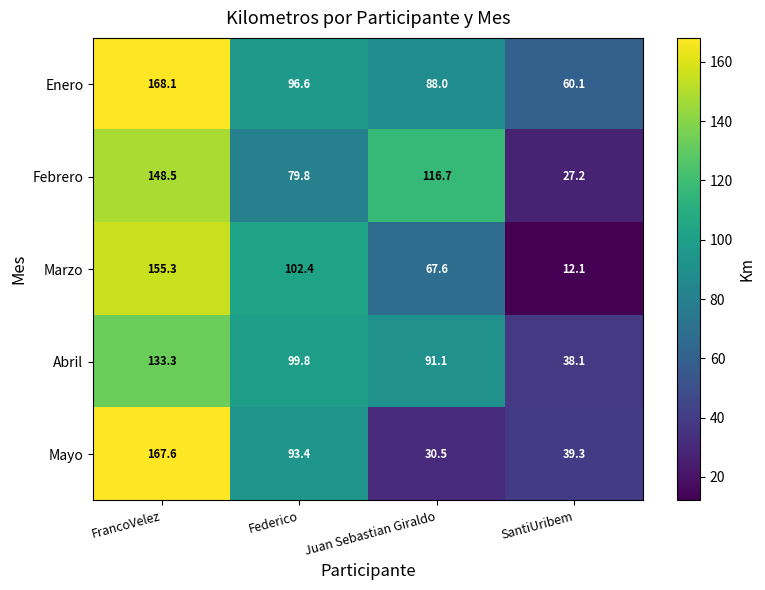

What is the average value of the Abril series?

90.6